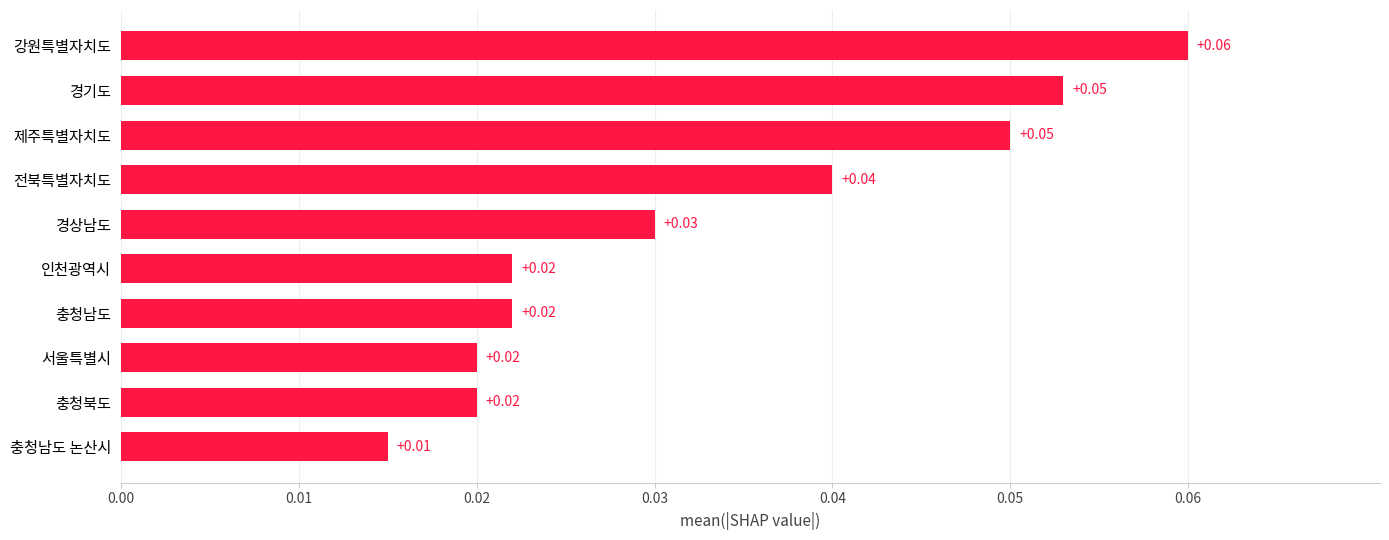

Which label corresponds to the largest value in the chart?

강원특별자치도